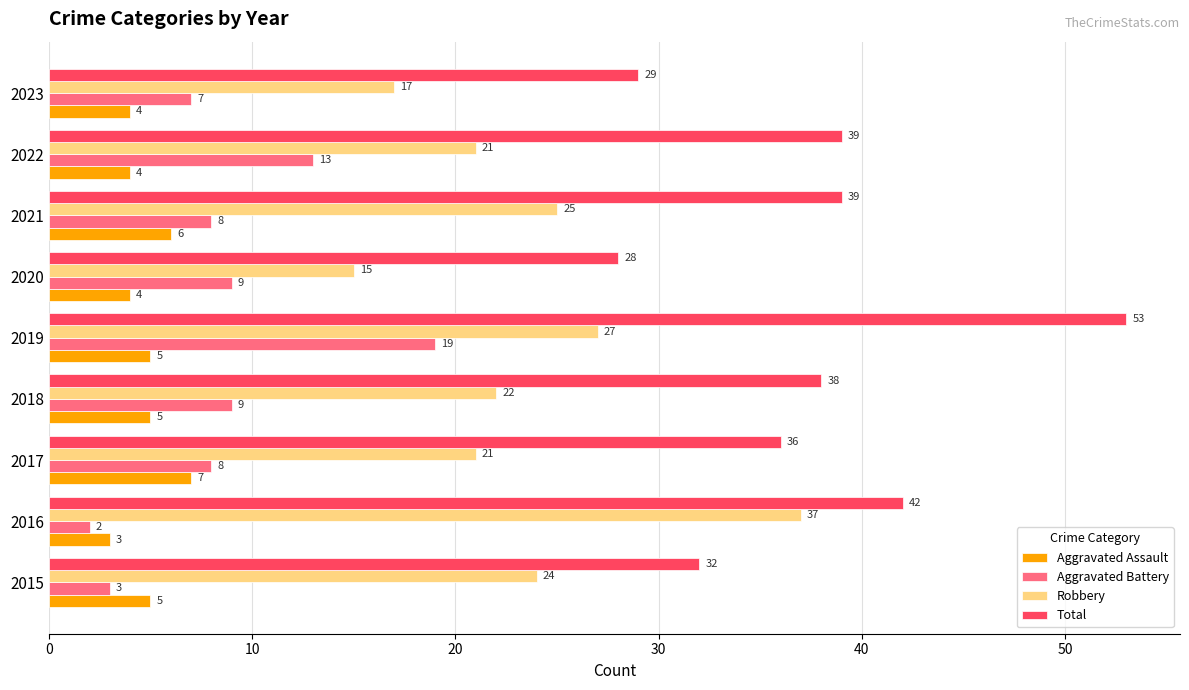

What is the approximate value of Total at 2015, to the nearest 5?

30